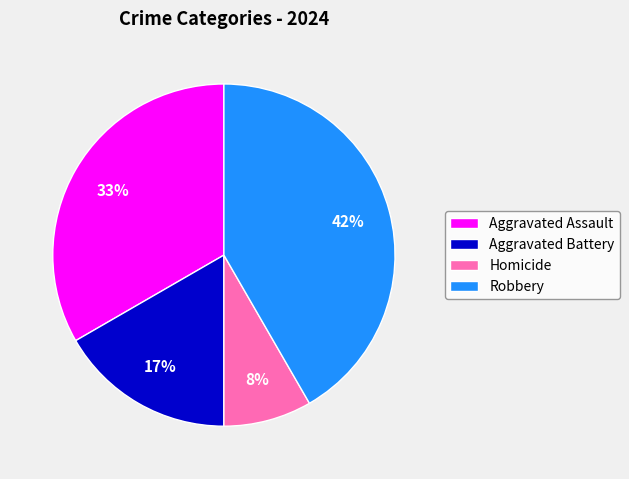

Rank the categories by value from highest to lowest.

Robbery, Aggravated Assault, Aggravated Battery, Homicide